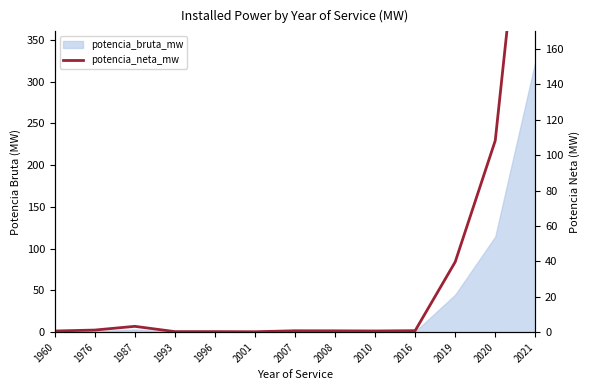

Rank the categories by value from lowest to highest.

2001, 1993, 1996, 1960, 2010, 2008, 2007, 2016, 1976, 1987, 2019, 2020, 2021